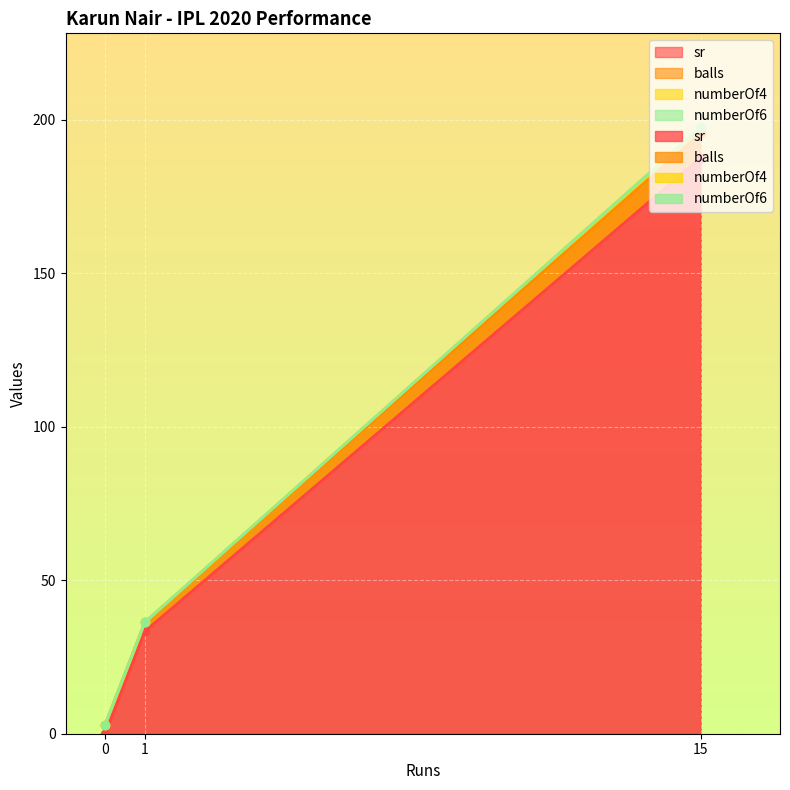

At 1, list the series in order from largest to smallest.

sr, balls, numberOf4, numberOf6